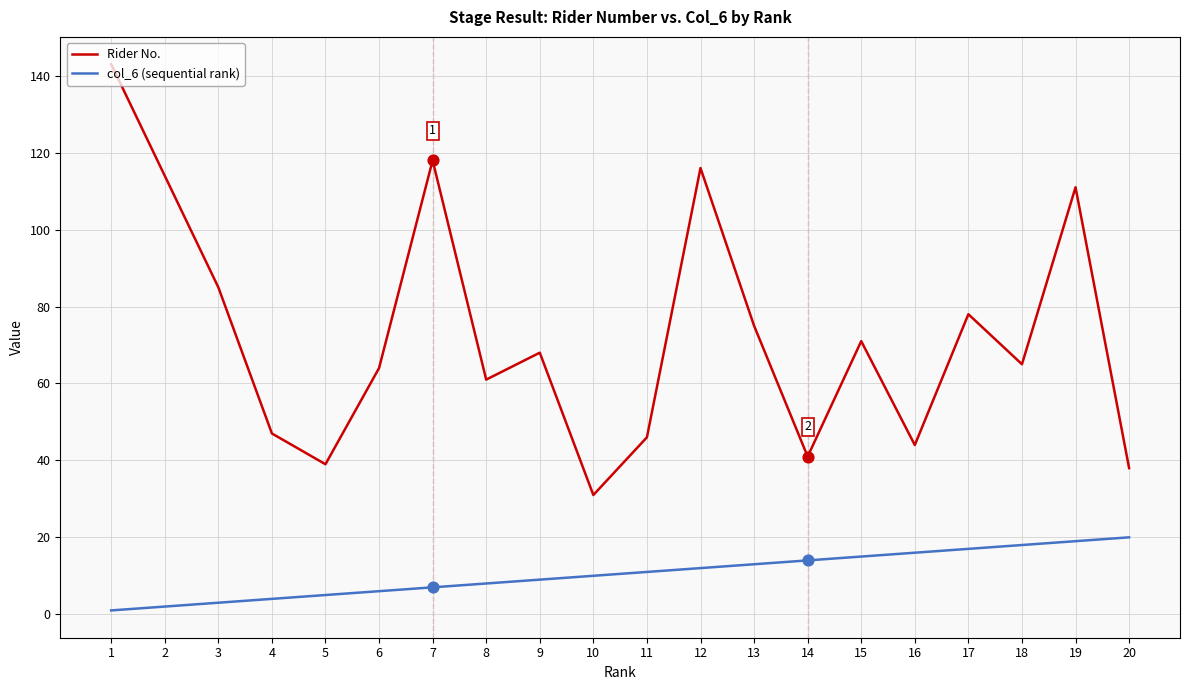

What is the total value across all series at 6?

70